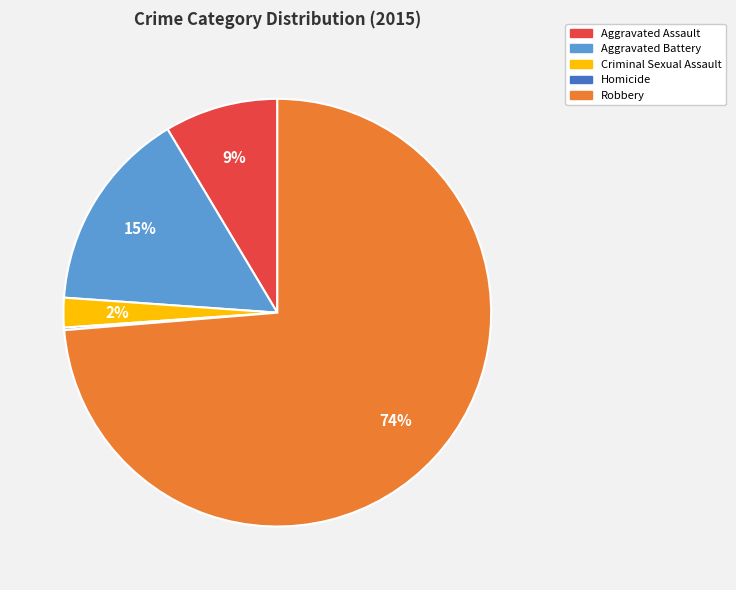

To the nearest percent, what is the combined percentage of Aggravated Assault and Aggravated Battery?

24%